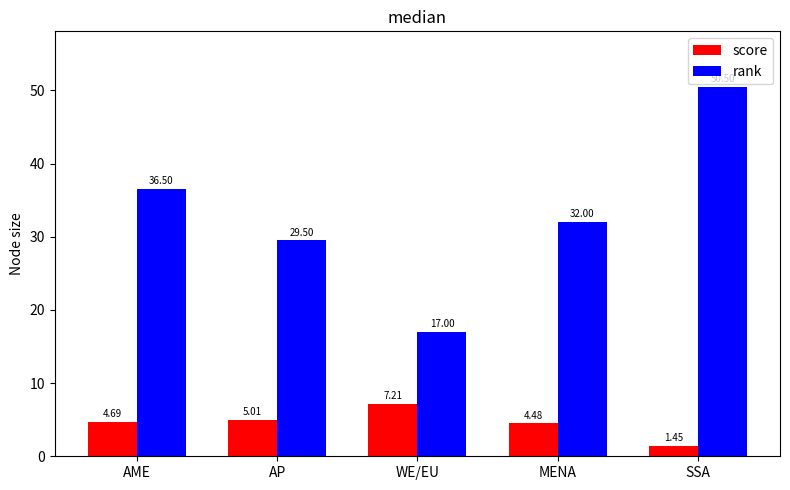

The rank series shows 13.4 at AP. True or false?

False